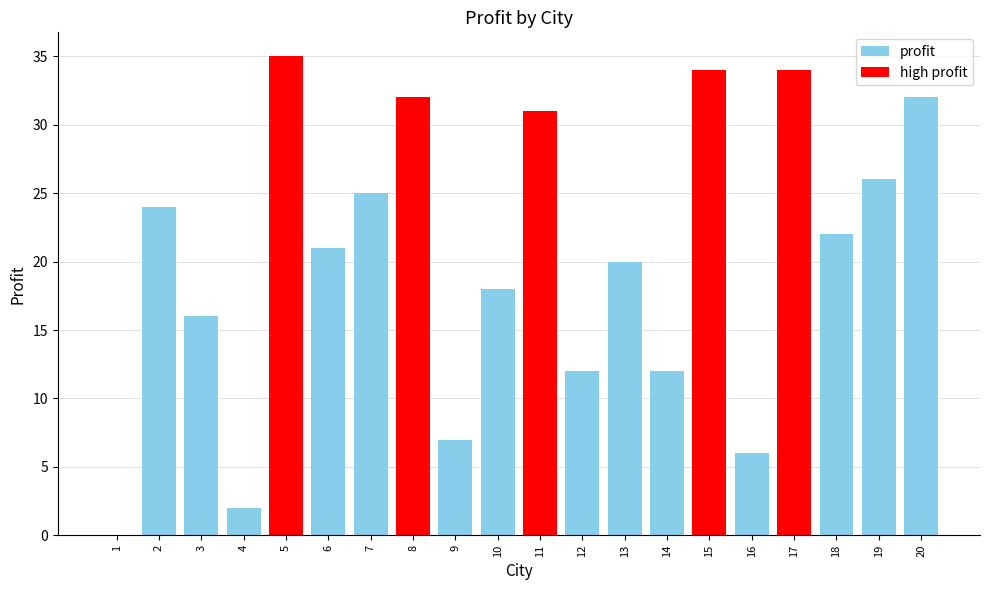

What is the change in value from 13 to 20?

+12